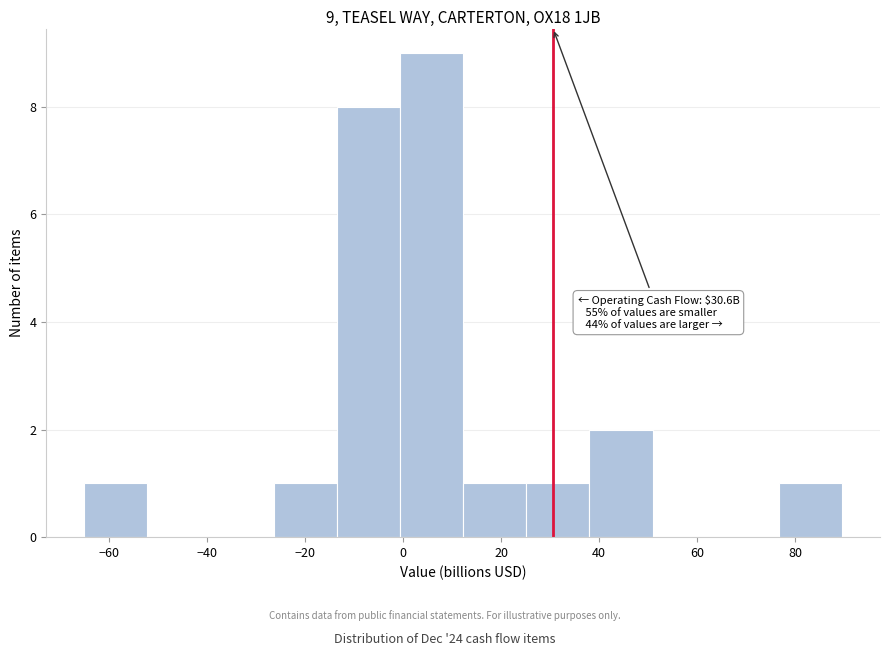

Which range on the x-axis has the tallest bar?

0 to 12